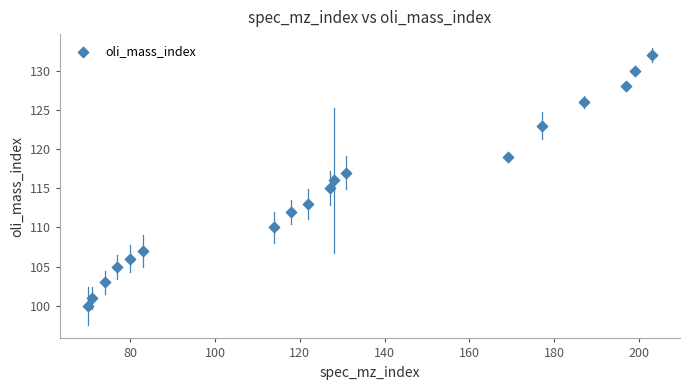

What is the range of Y values (max minus min)?

32